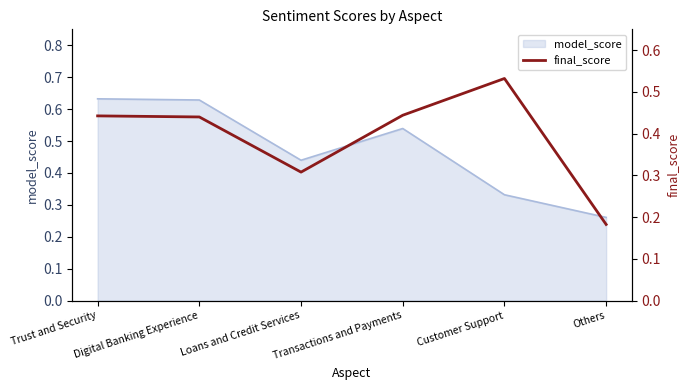

Is it true that model_score equals 0.5 at Customer Support?

False